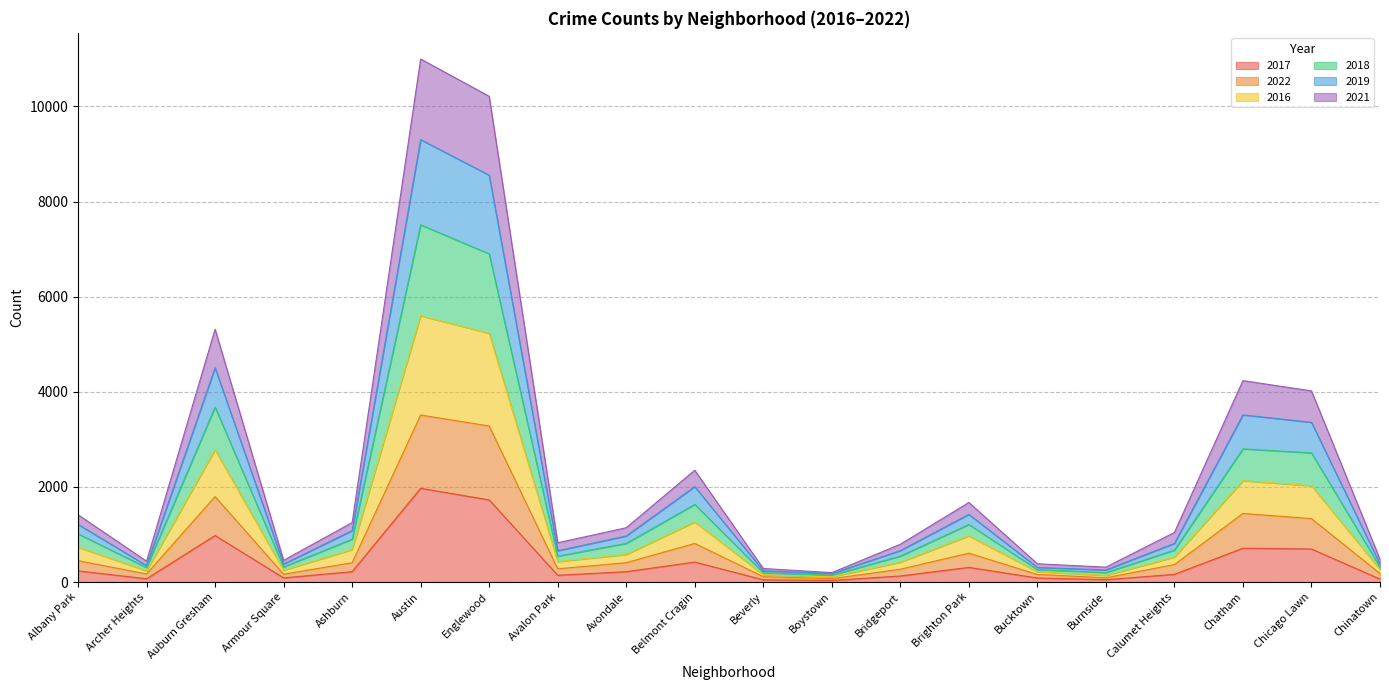

Which category has the highest value in the 2017 series?

Austin